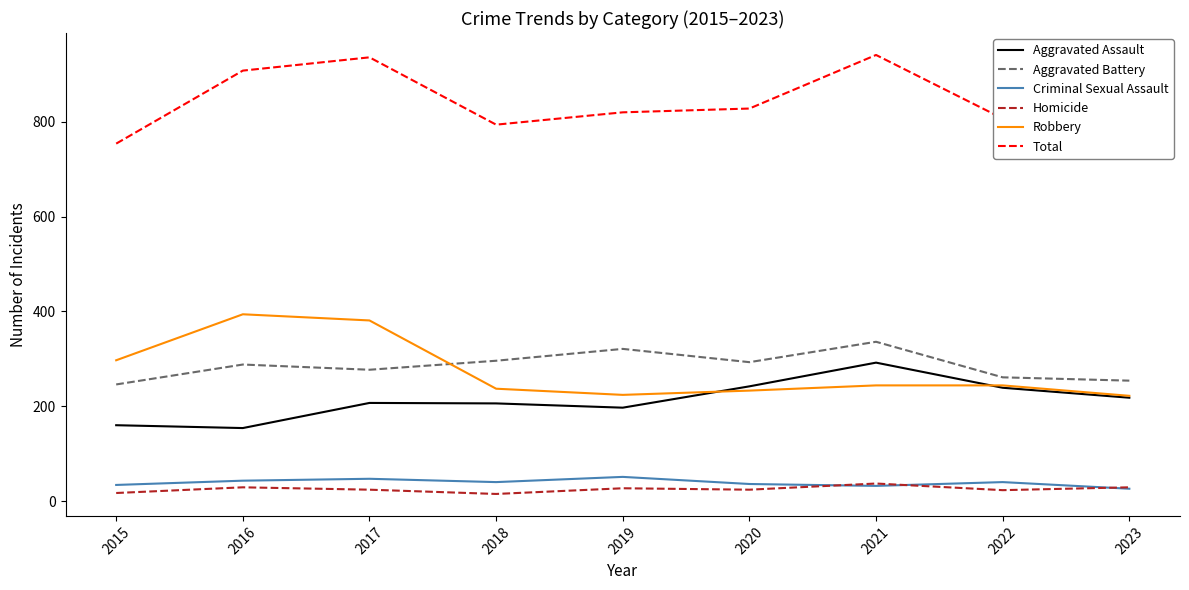

What is the total value across all series at 2018?

1588